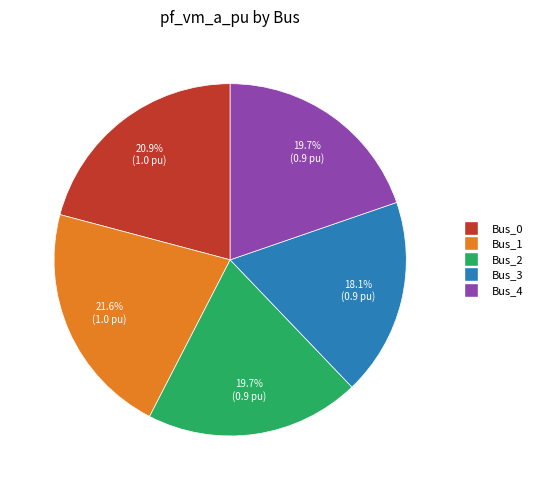

Combined, what portion of the pie is Bus_3 and Bus_0?

39.0%